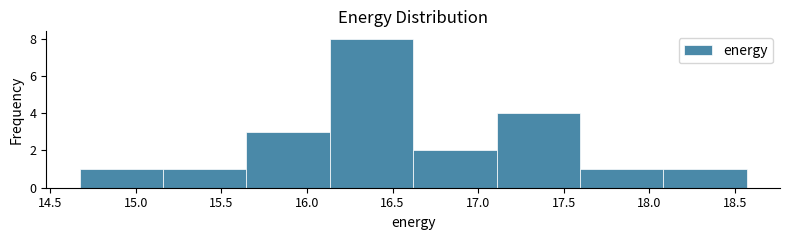

Reading left to right, transcribe this chart: for each bar, give the range it covers on the x-axis and its height. Neither the bar edges nor the heights are printed on the chart, so give them approximately, as read against the axes.

14.65 to 15.15: 1
15.15 to 15.65: 1
15.65 to 16.15: 3
16.15 to 16.60: 8
16.60 to 17.10: 2
17.10 to 17.60: 4
17.60 to 18.10: 1
18.10 to 18.55: 1